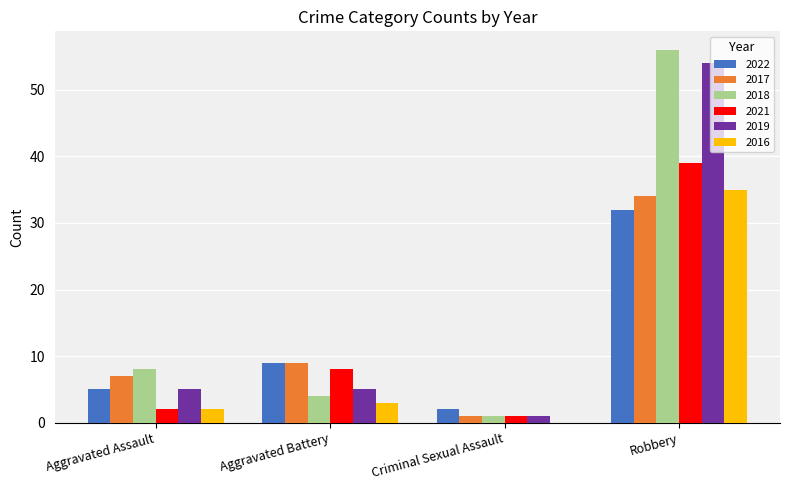

Where is 2022 nearest to the value 17?

Aggravated Battery